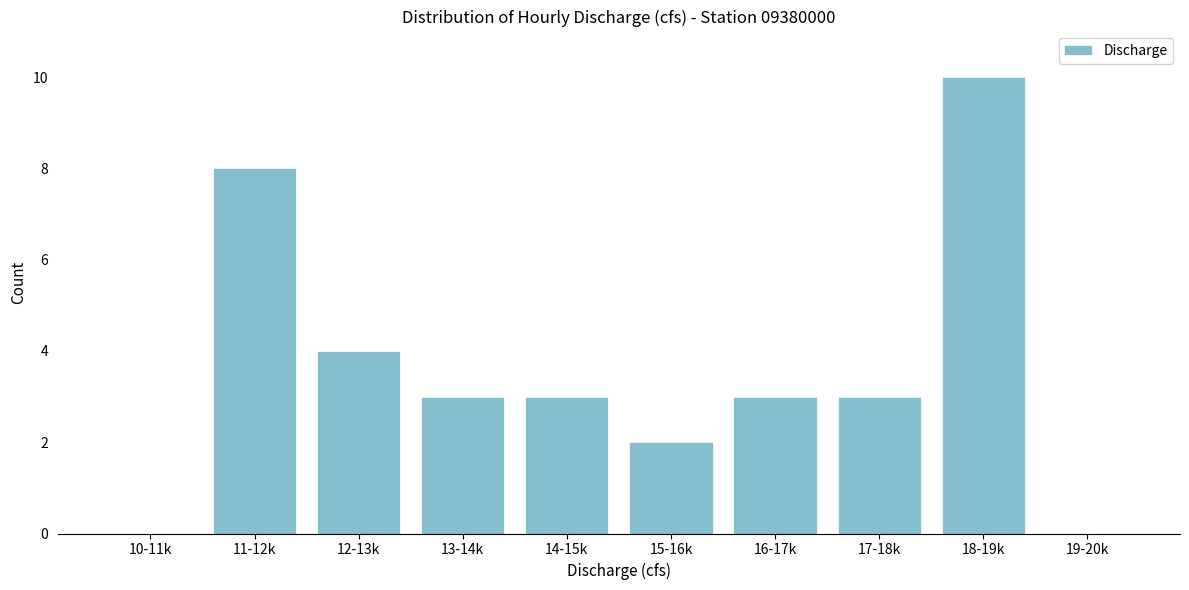

Reading left to right, list all the values displayed in this chart.

10-11k=0	11-12k=8	12-13k=4	13-14k=3	14-15k=3	15-16k=2	16-17k=3	17-18k=3	18-19k=10	19-20k=0